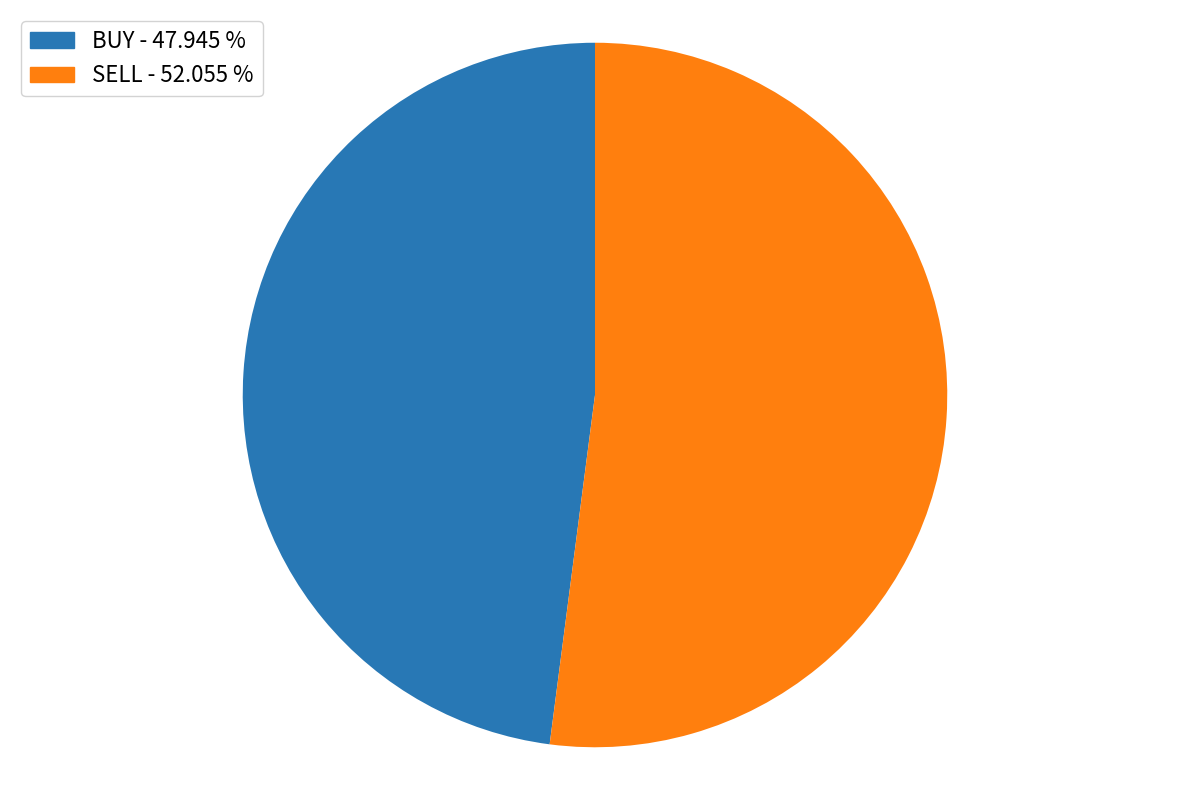

Approximately how many times larger is the value at SELL compared to BUY?

1.1